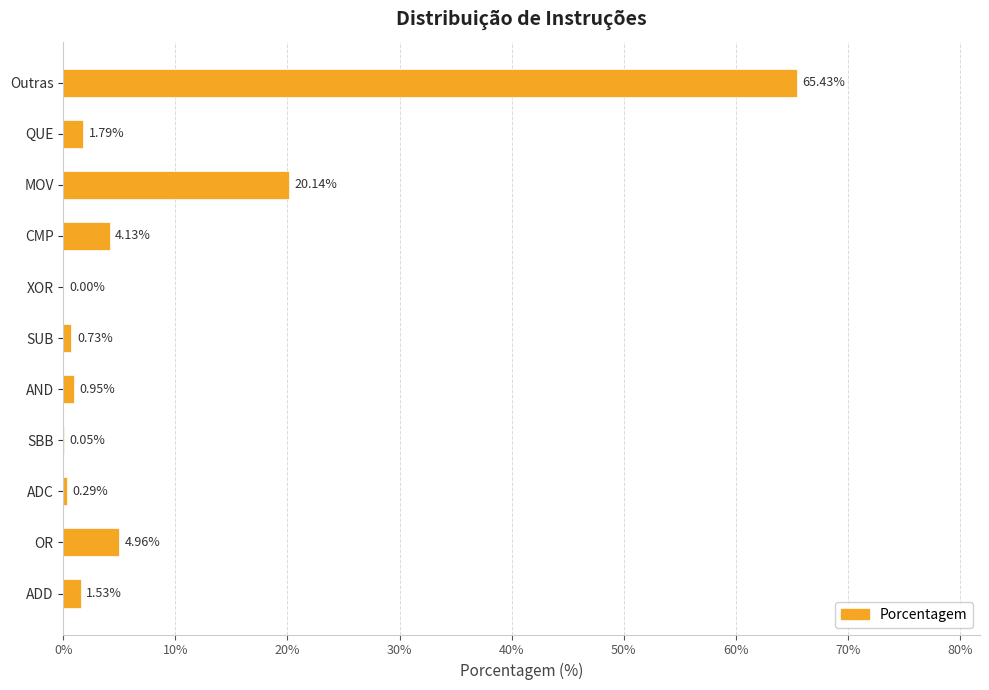

How many series are shown in this chart?

1